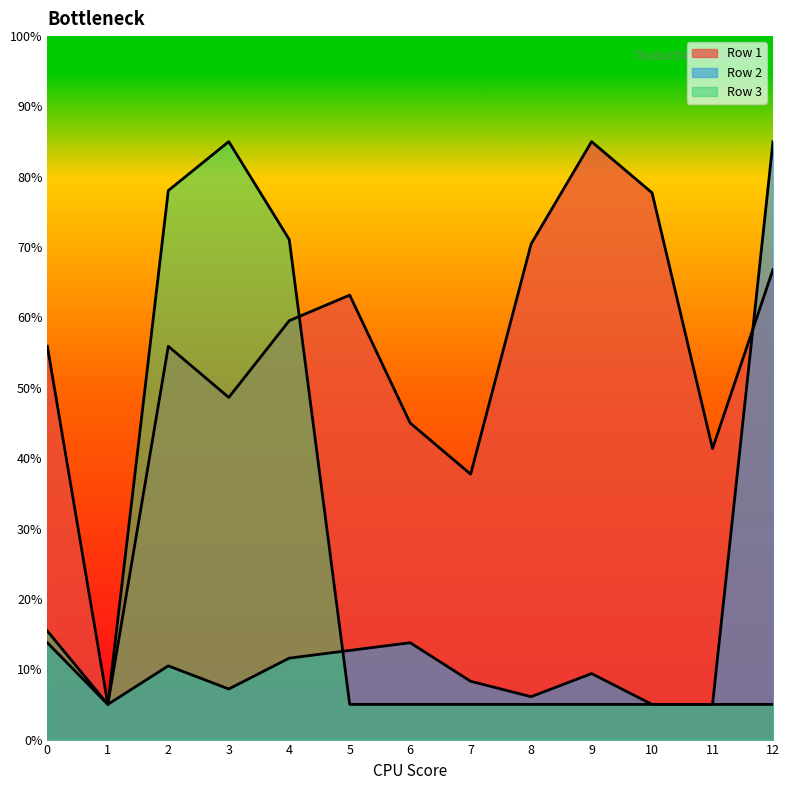

Which series has the largest total across all categories?

Row 1